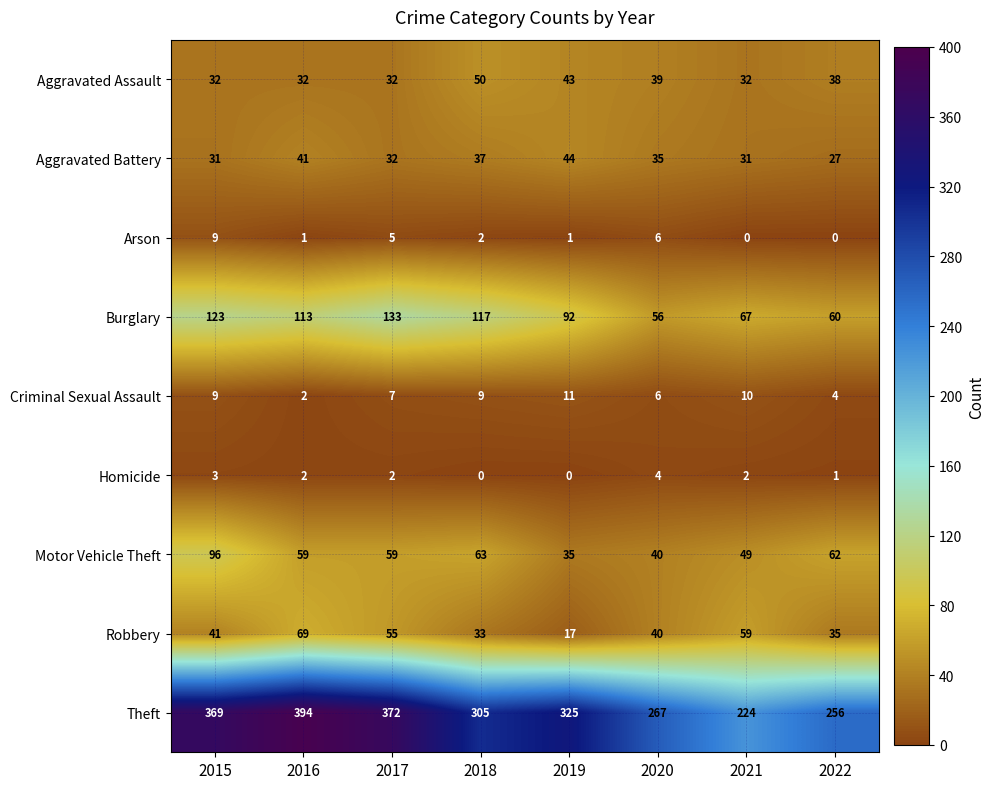

Where does the Theft series first go above 325?

2015